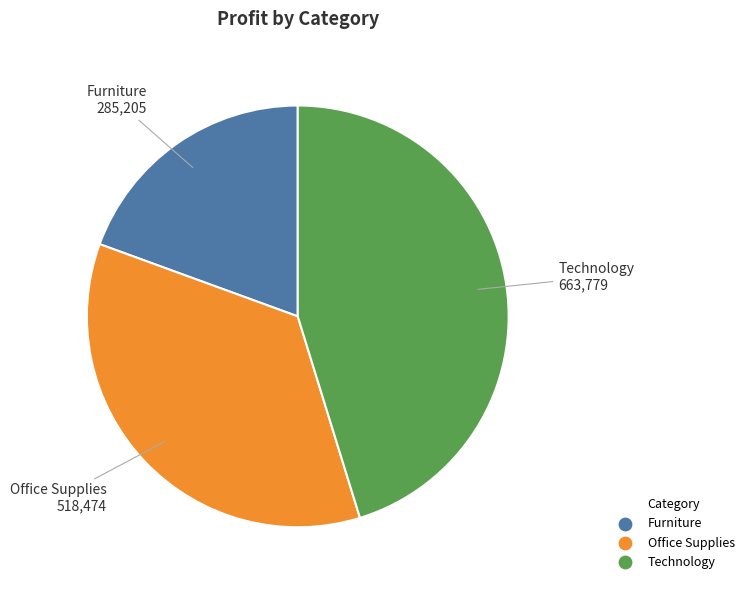

Do Office Supplies and Furniture together represent more than half of the pie?

Yes